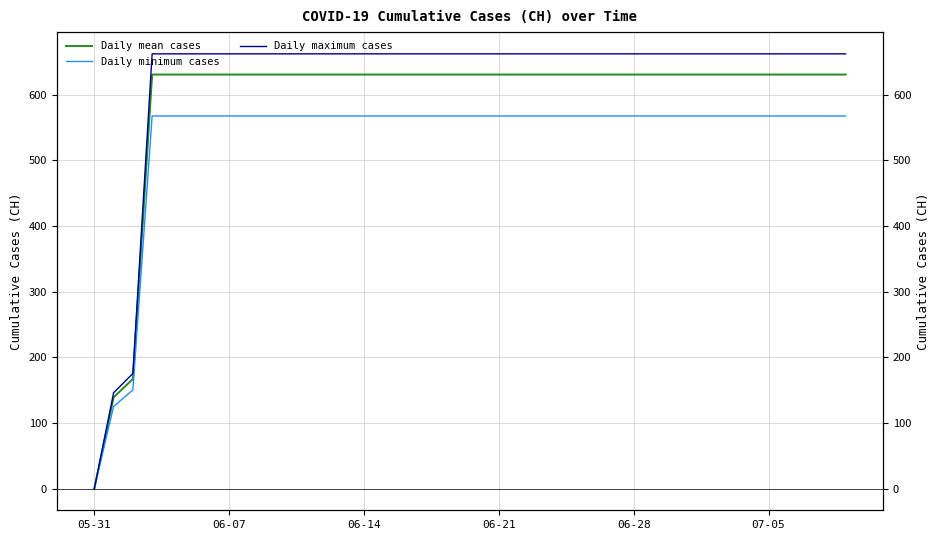

The Daily maximum cases series shows 1030.5 at 34. True or false?

False